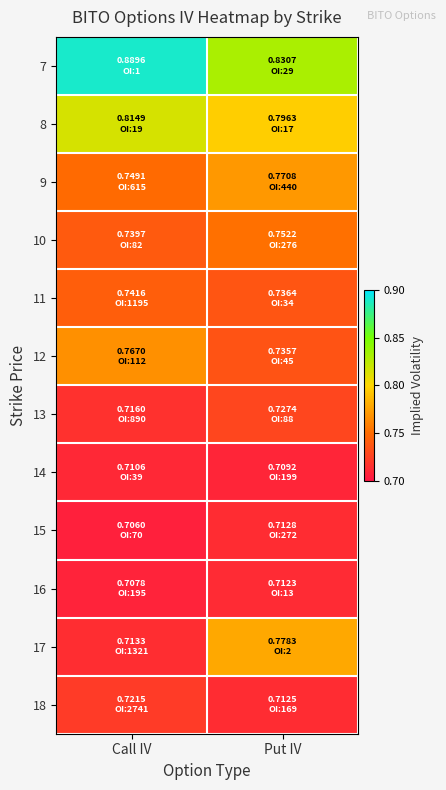

Count the number of categories in the chart.

2